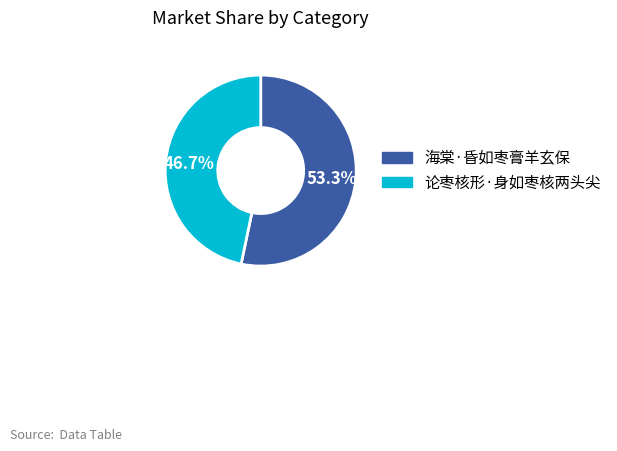

How many segments does this pie chart have?

2